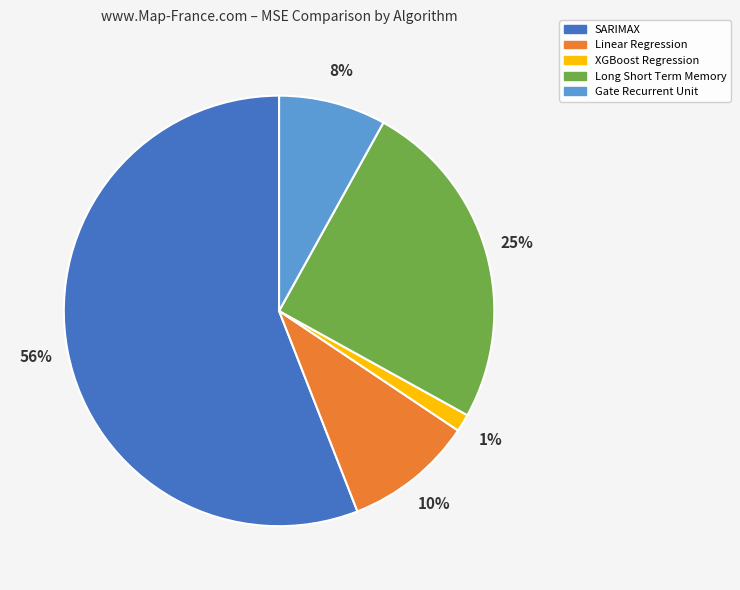

How many slices are in this pie chart?

5